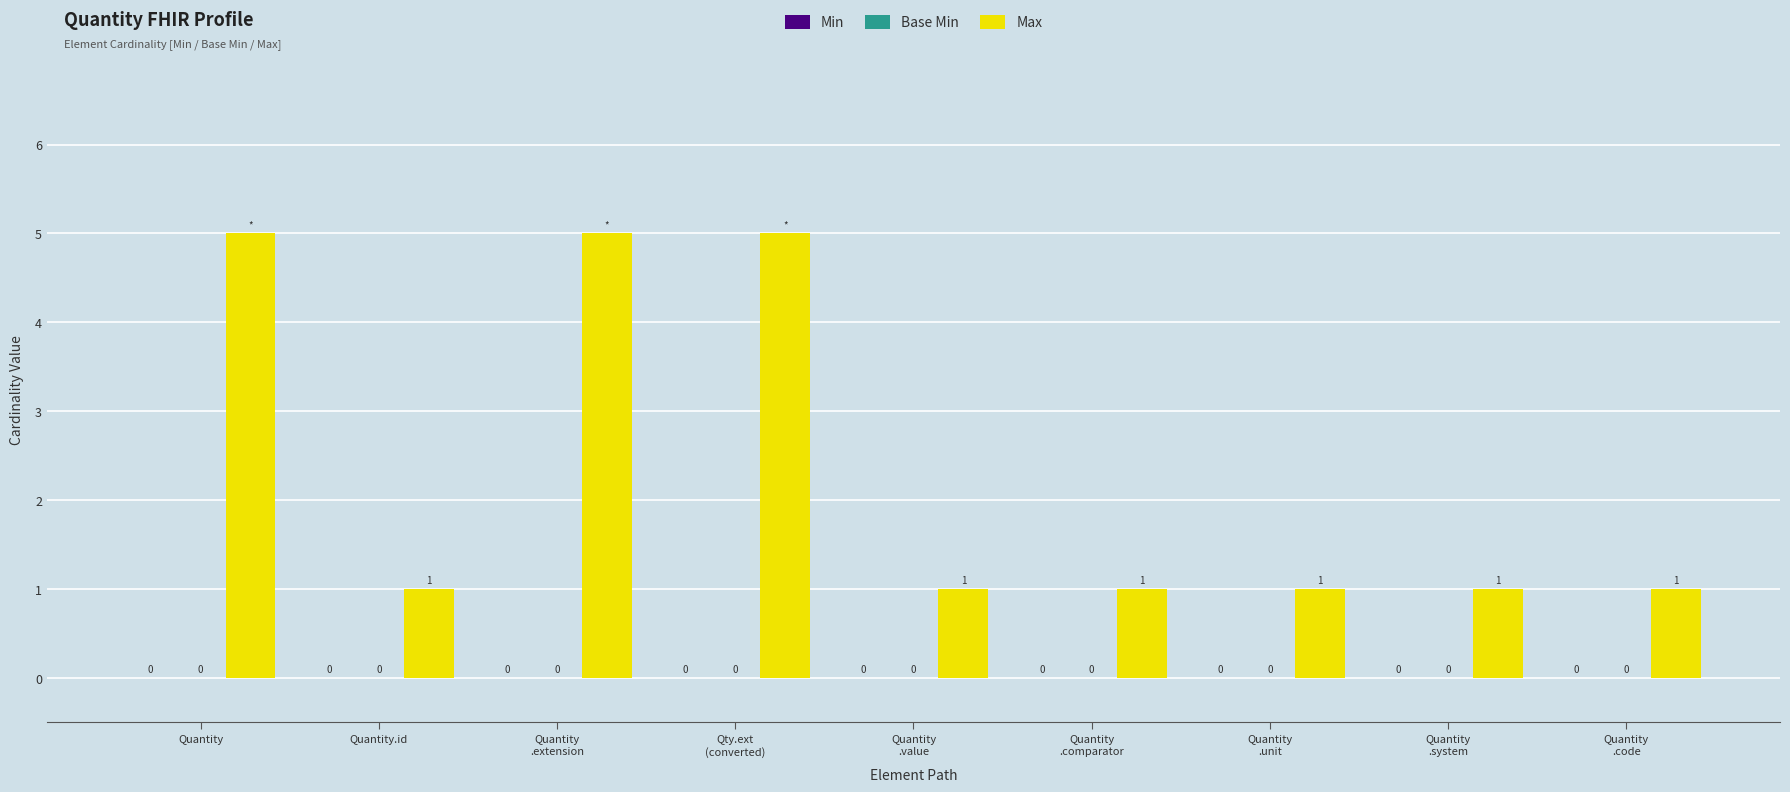

Does the chart contain any negative values?

No